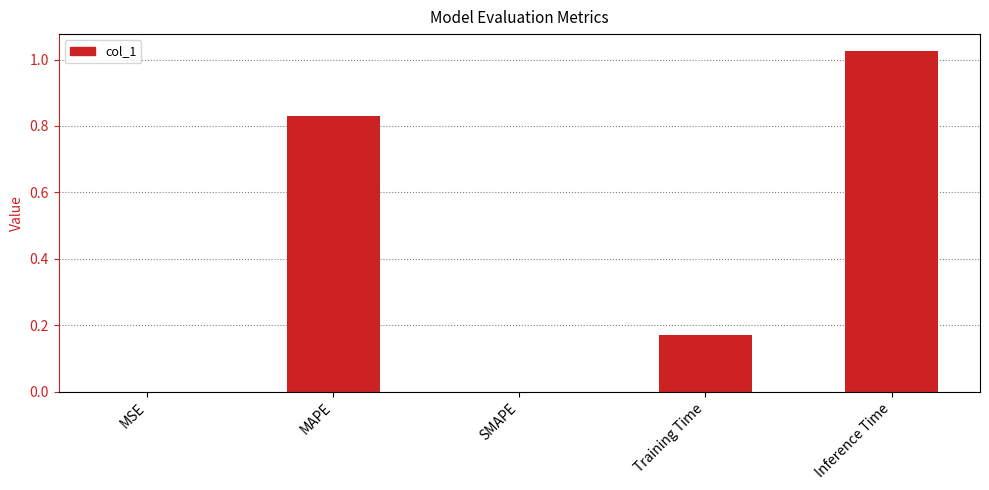

What is the sum of all values?

2.0